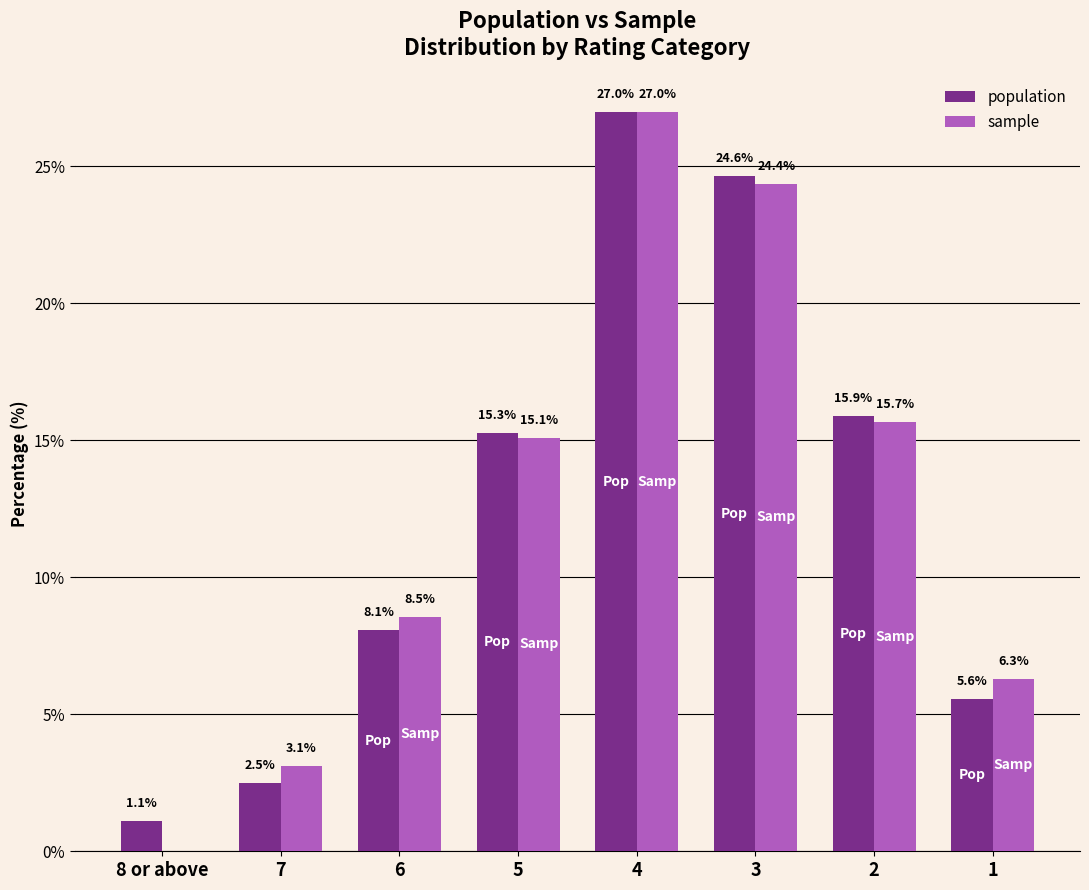

What is the average value of the population series?

12.5